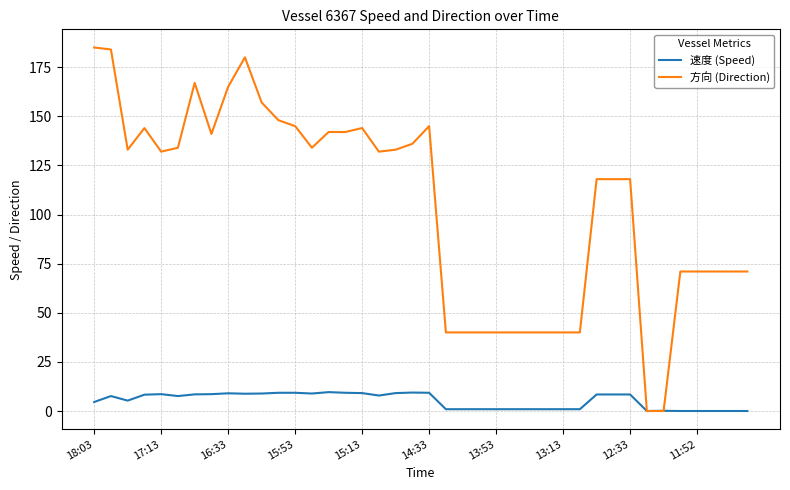

Which series has the largest total across all categories?

方向 (Direction)